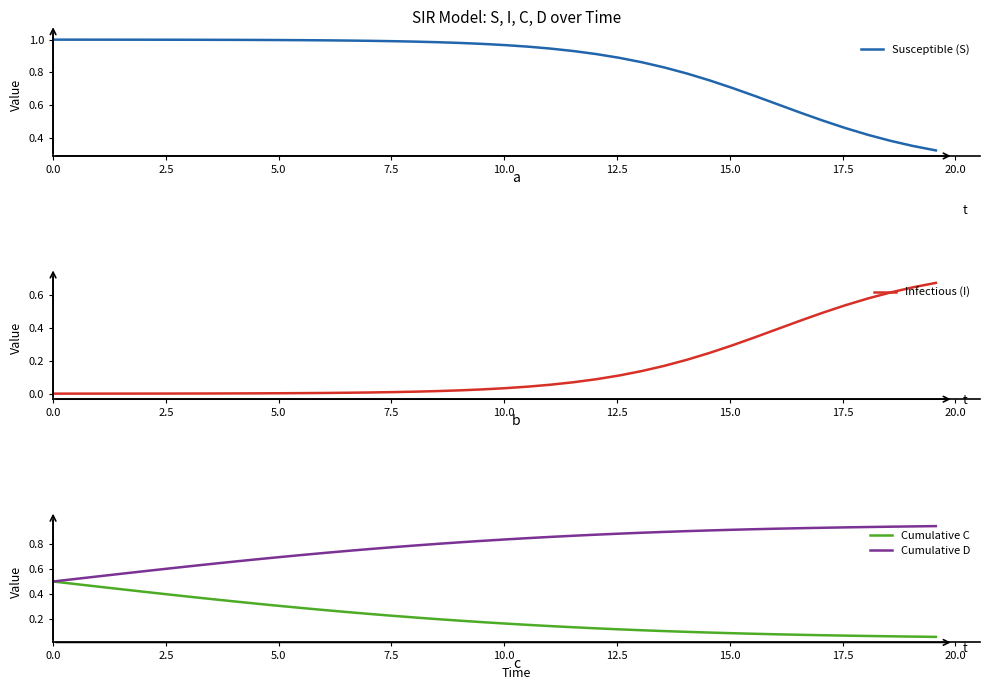

Rank the series by their maximum value, from highest to lowest.

Susceptible (S), Cumulative D, Infectious (I), Cumulative C